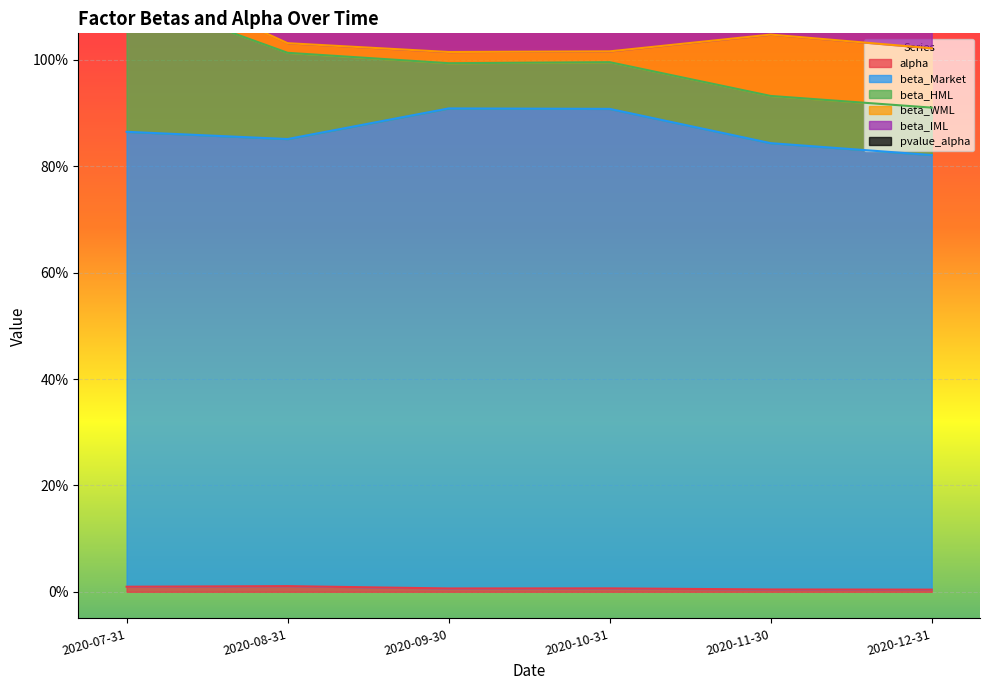

What are all the series names shown in the legend?

alpha, beta_Market, beta_HML, beta_WML, beta_IML, pvalue_alpha